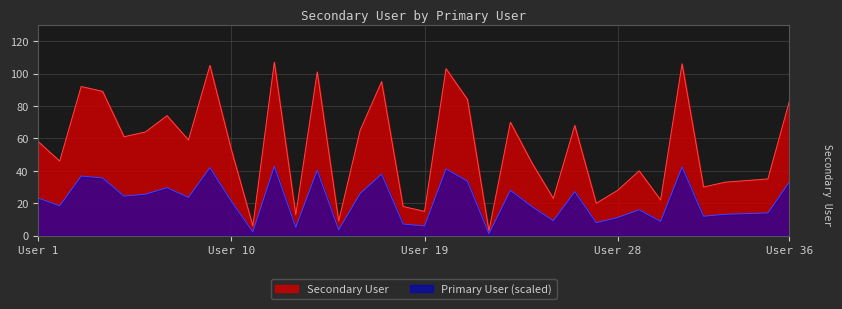

Rank the series by their average value, from highest to lowest.

Secondary User, Primary User (scaled)